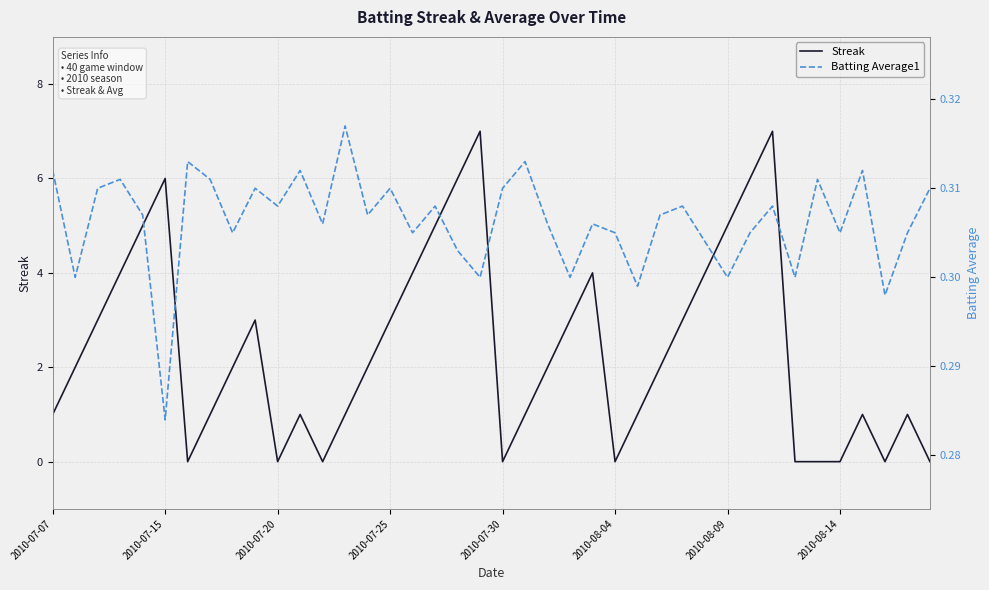

The value of Streak at 2010-08-04 is 0. True or false?

True